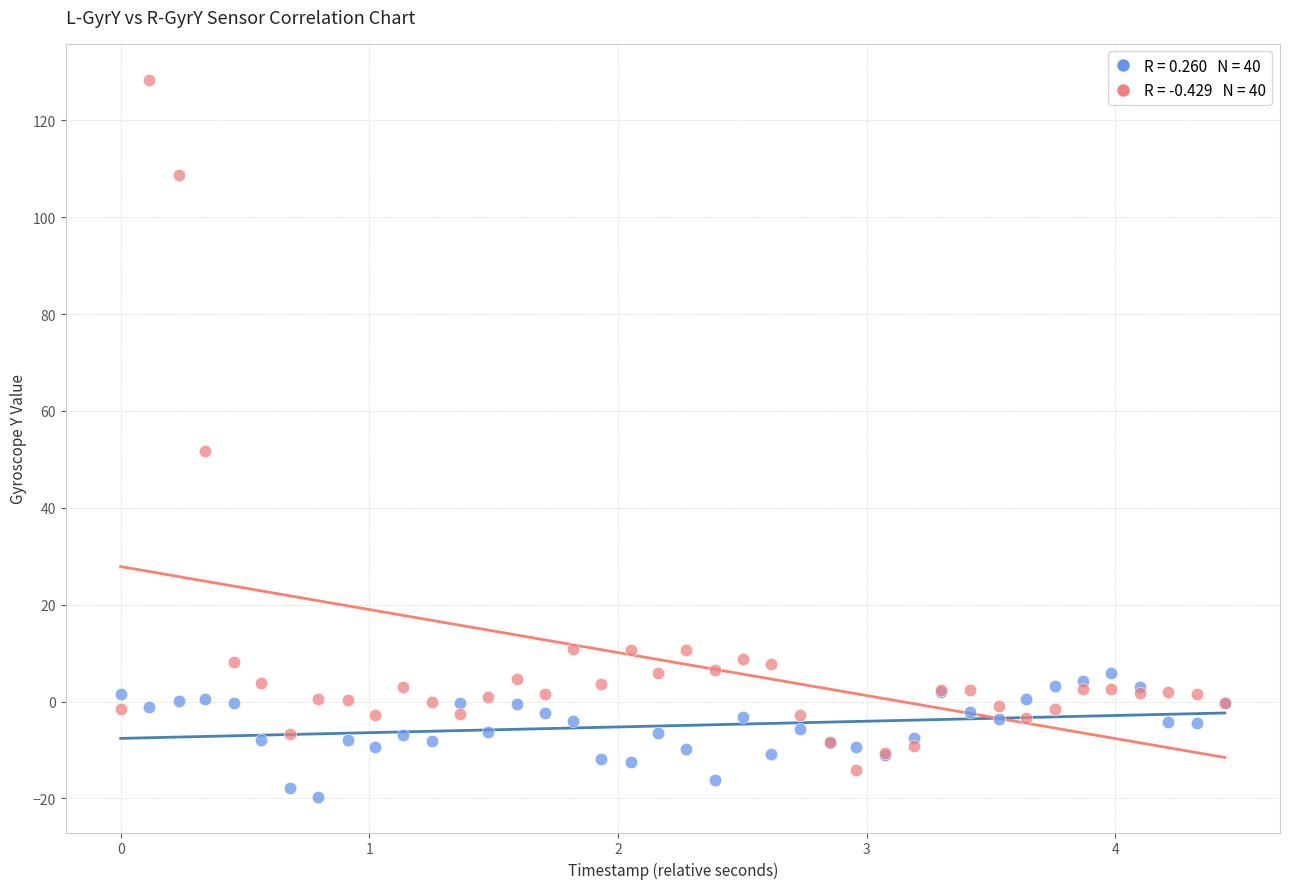

Across all series, what Y value is closest to 54?

51.8